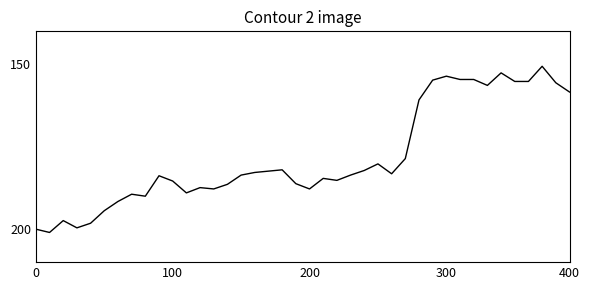

How many interior local valleys (lower than both neighbors) does the data have?

10